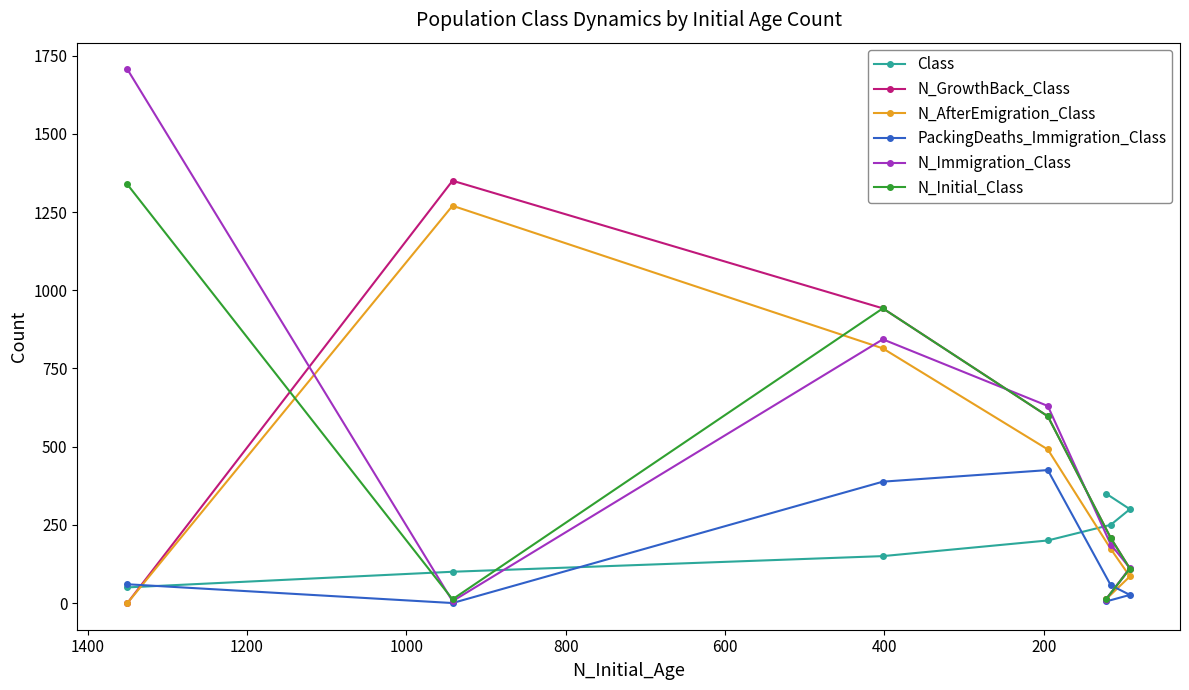

True or false: N_Immigration_Class and N_Initial_Class cross at least once.

True